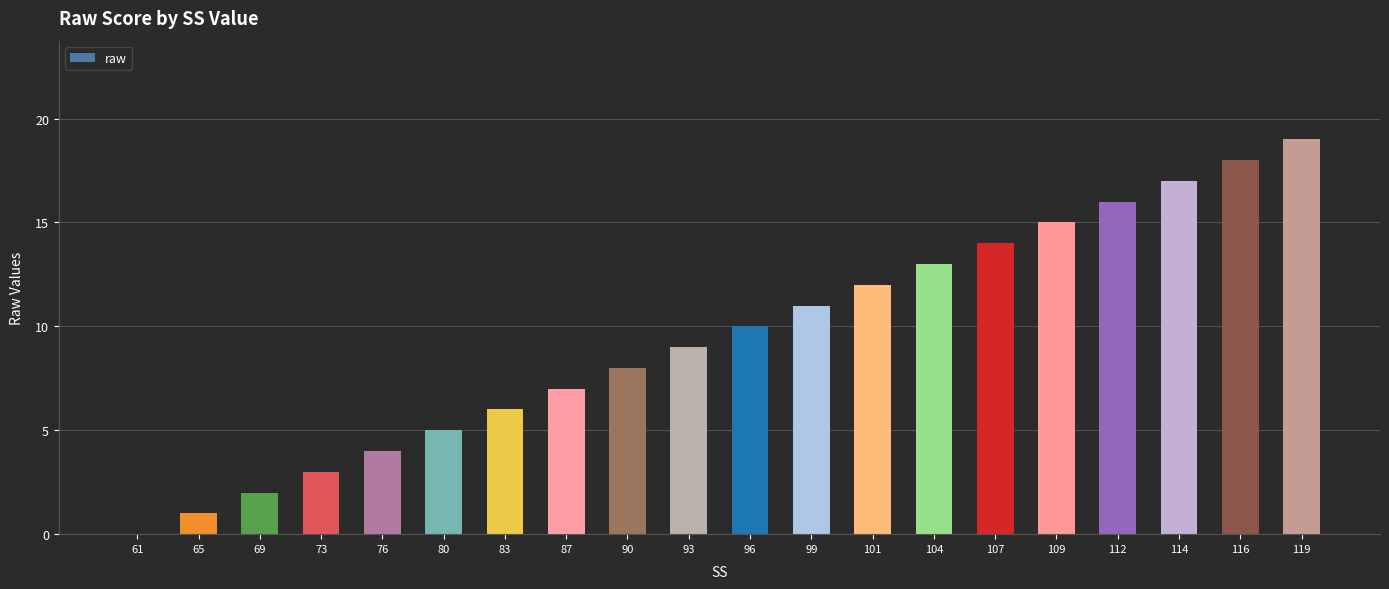

Reading left to right, transcribe all the data shown in this chart.

61=0	65=1	69=2	73=3	76=4	80=5	83=6	87=7	90=8	93=9	96=10	99=11	101=12	104=13	107=14	109=15	112=16	114=17	116=18	119=19